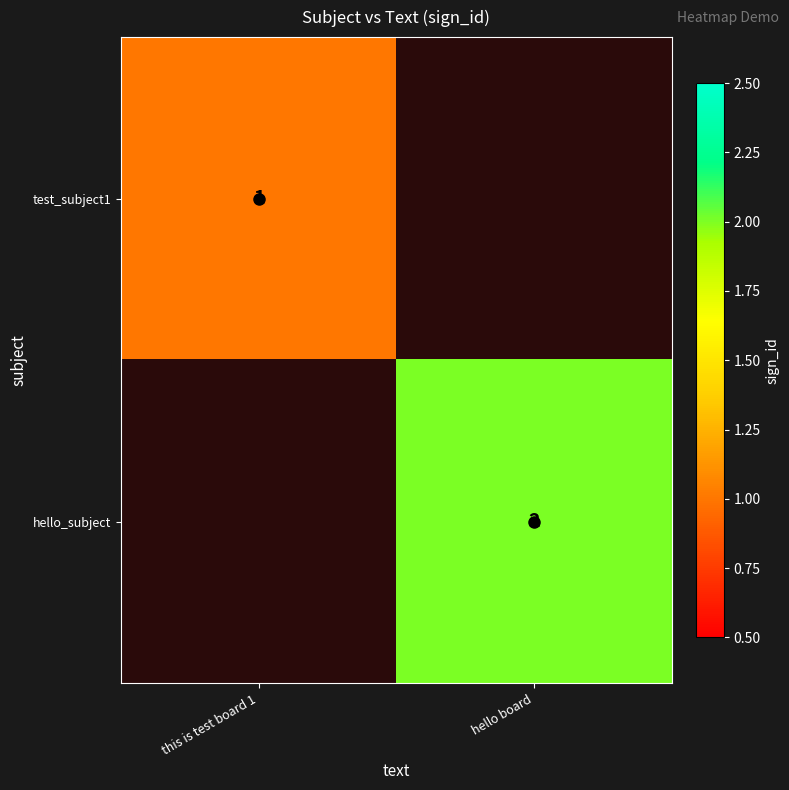

Is the value of hello_subject at hello board greater than the value of test_subject1 at this is test board 1?

Yes